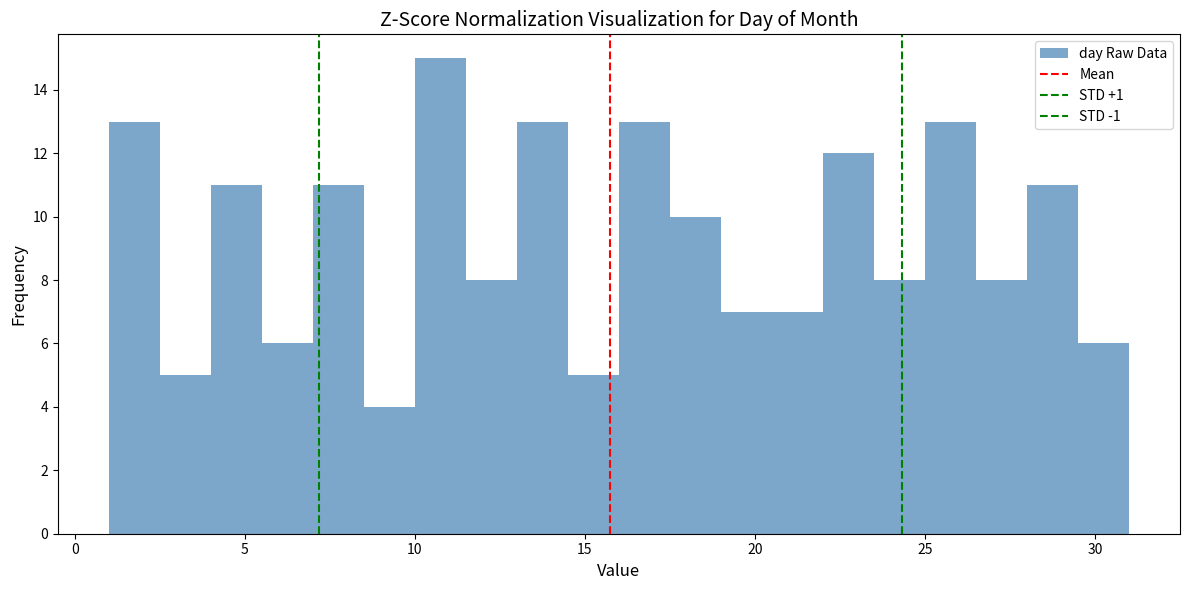

Around what value on the x-axis is the tallest bar? Give the approximate position of its centre, as read against the axis.

11.0